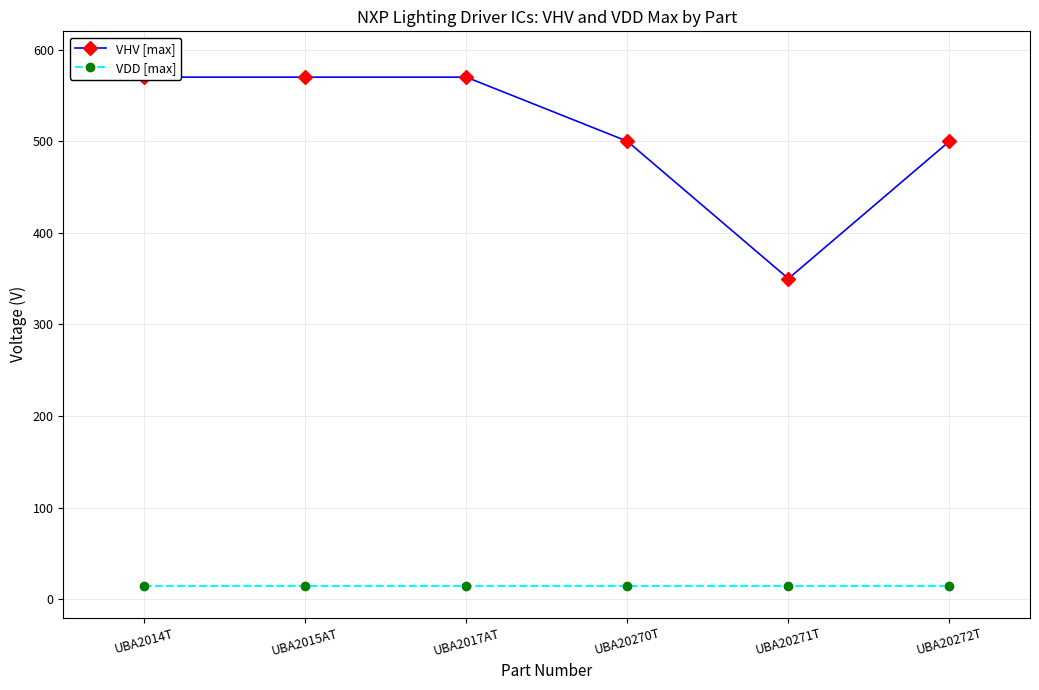

Is it true that VDD [max] equals 14 at UBA2015AT?

True